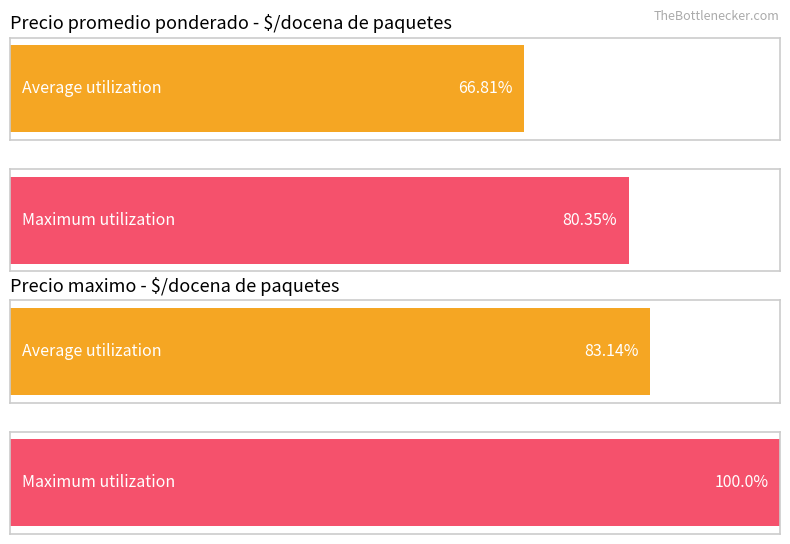

Are the bars horizontal?

Yes